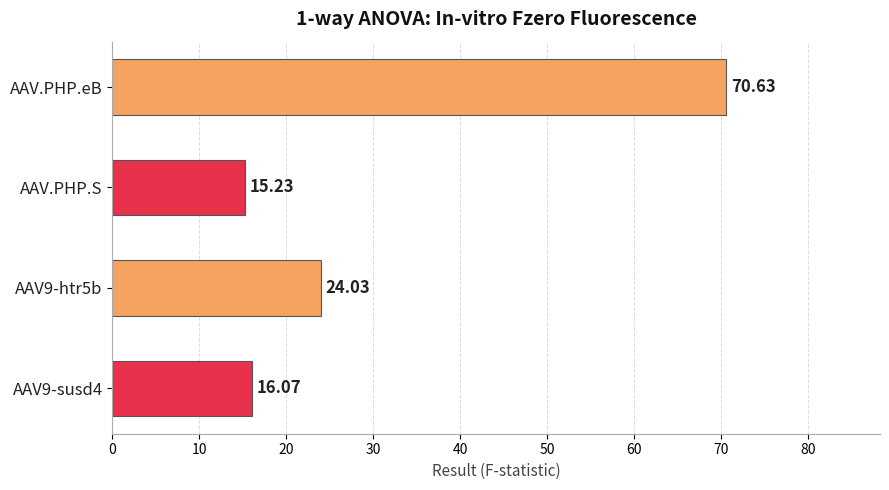

What is the smallest value displayed?

15.2